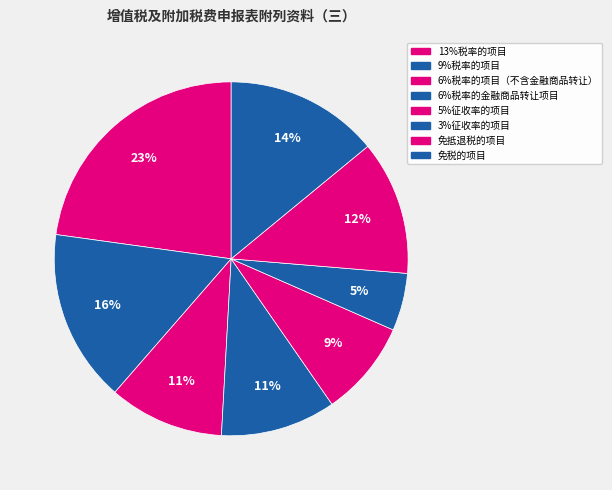

How many segments does this pie chart have?

8